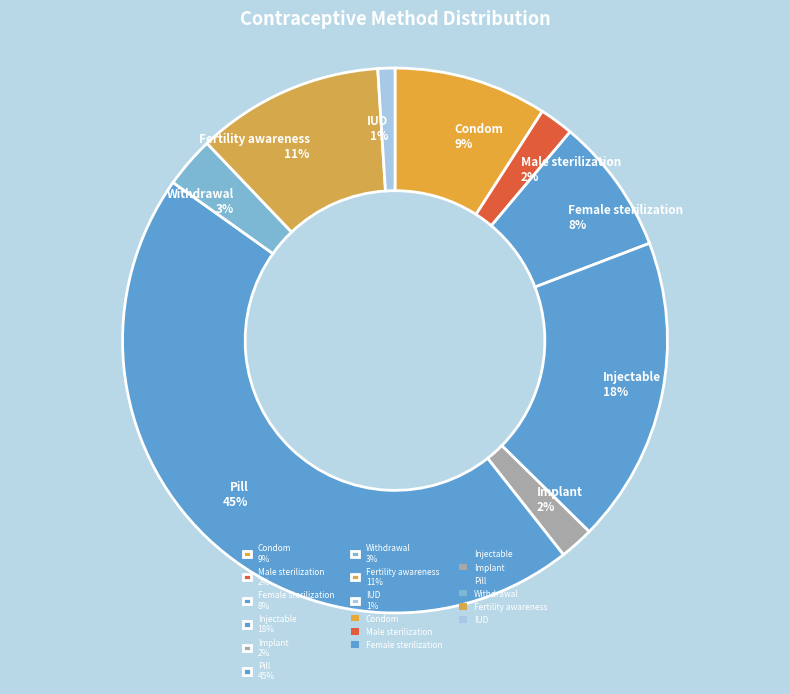

To the nearest percent, what is the difference between the Female sterilization and Withdrawal slice percentages?

5%